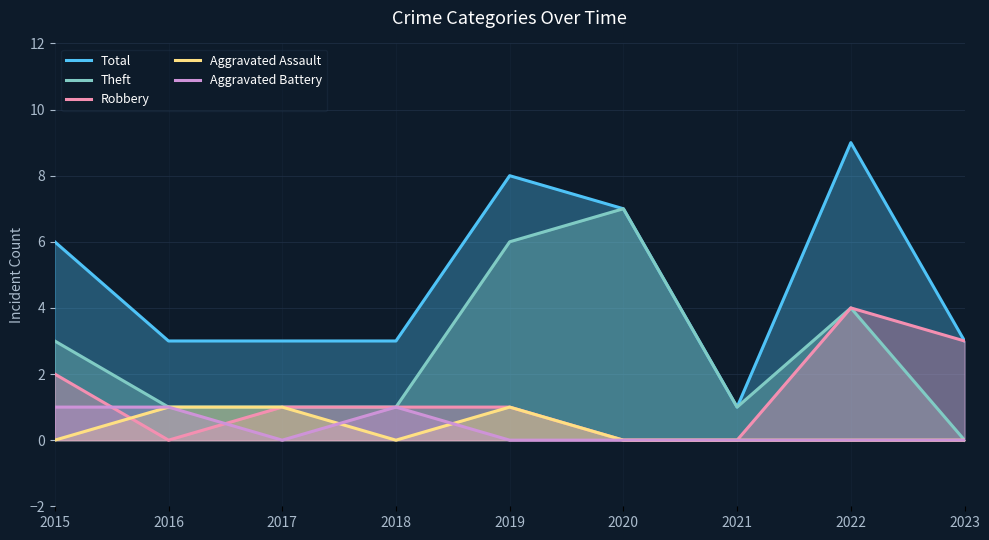

What is the sum of all Robbery values?

12